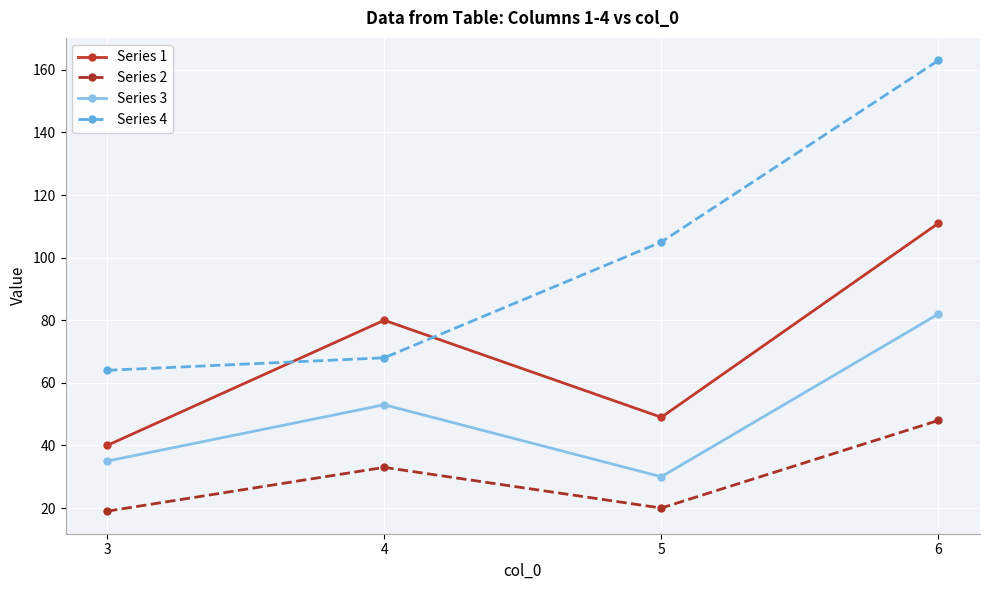

What is the spread (max minus min) of values at 6?

115